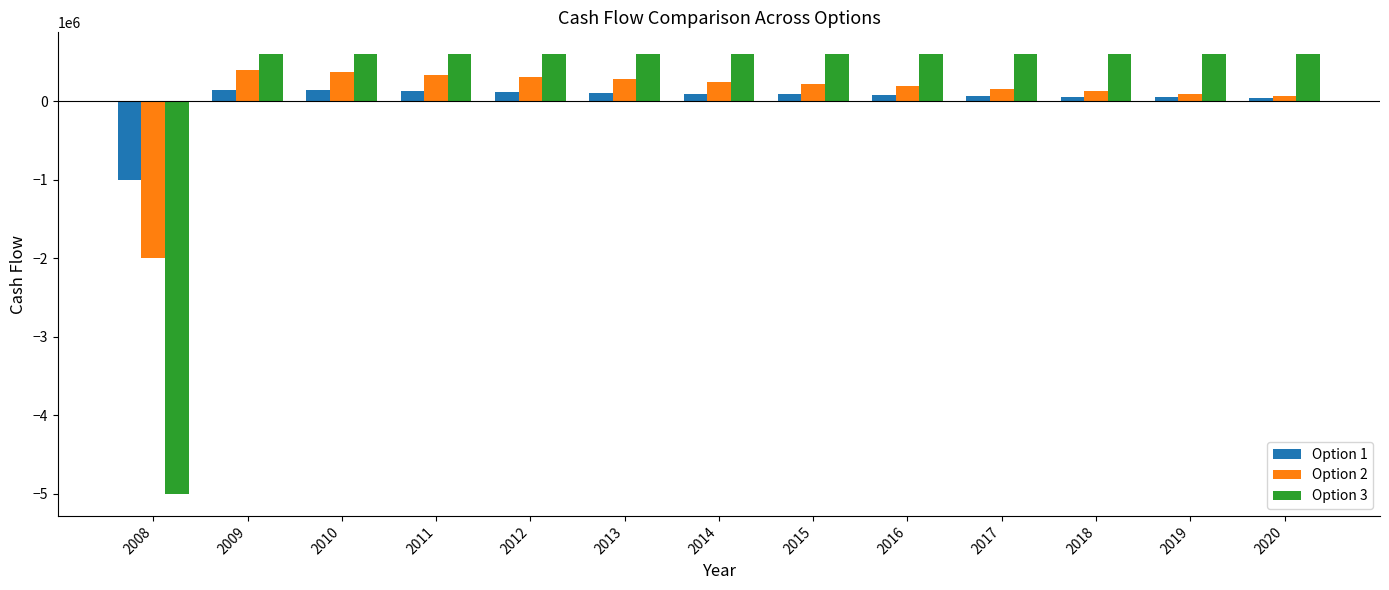

How many values in Option 3 are below zero?

1